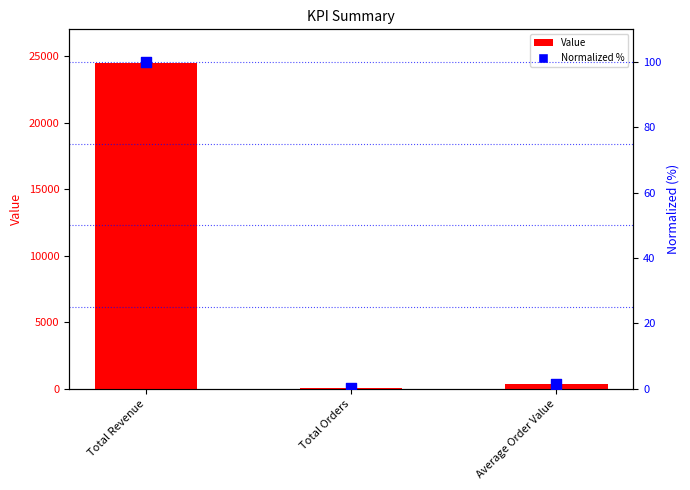

What are all the series names shown in the legend?

Value, Normalized %